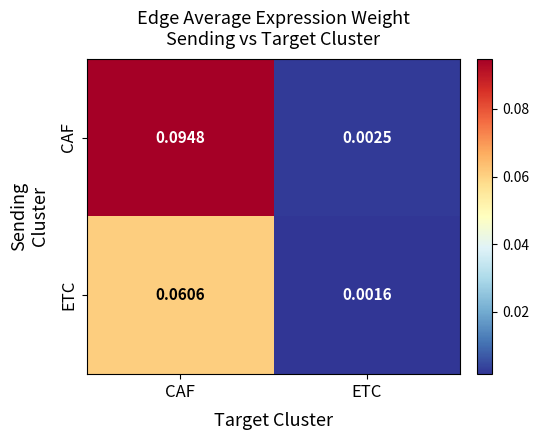

At which category is the sum across all series the highest?

CAF